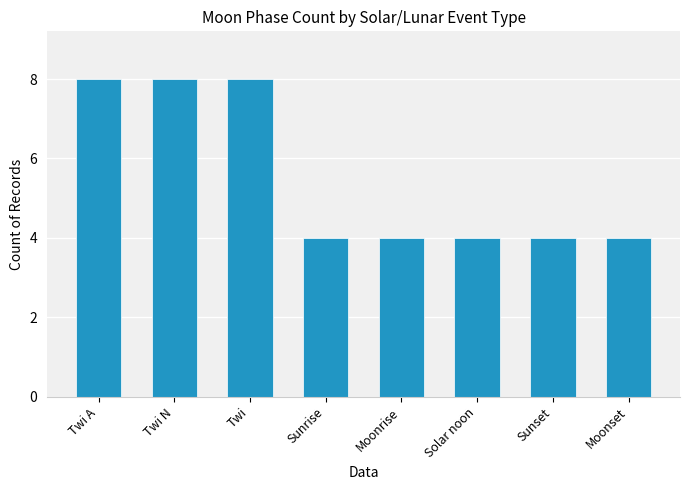

Reading left to right, list all the values displayed in this chart.

8	8	8	4	4	4	4	4